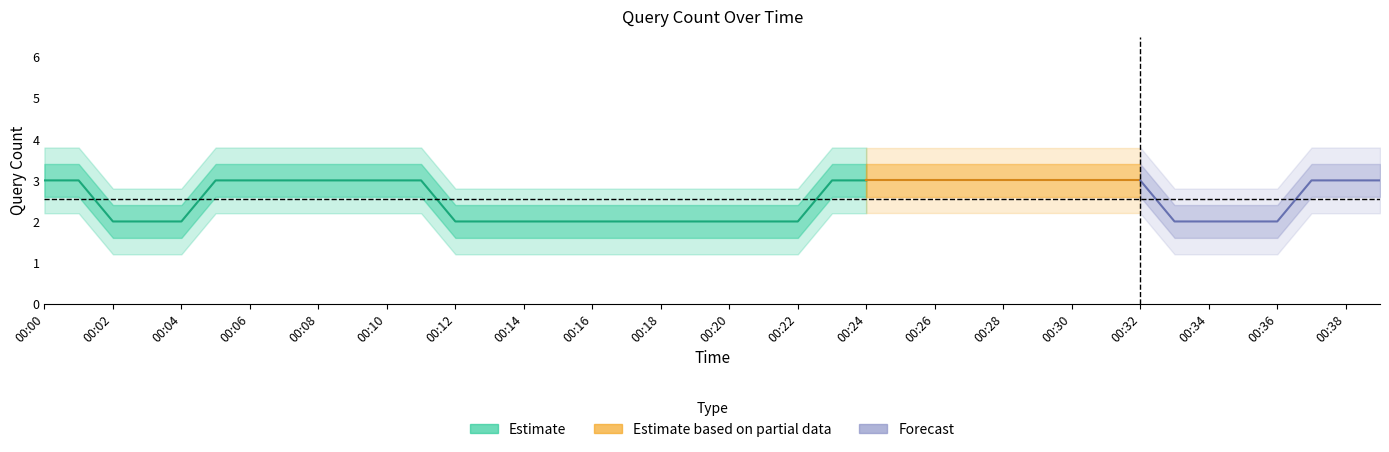

How many lines are shown in the chart?

1